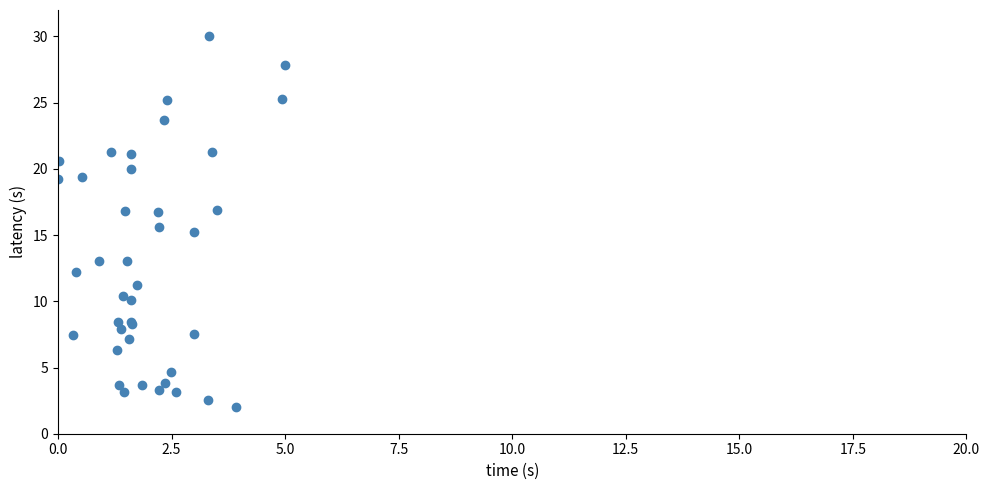

What Y value in the scatter plot is closest to 16?

15.6